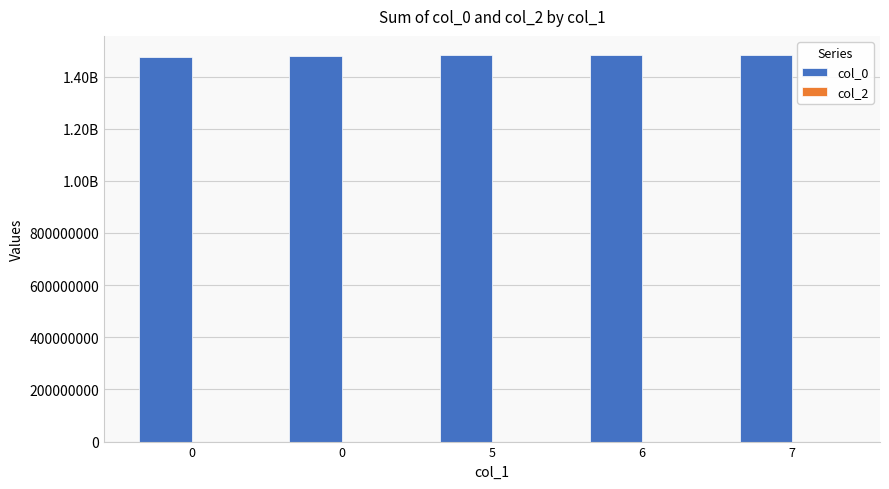

Reading left to right, transcribe all the data shown in this chart.

col_0: 1475773741	1478895446	1481653347	1481667720	1481729908
col_2: 0	0	0	0	0